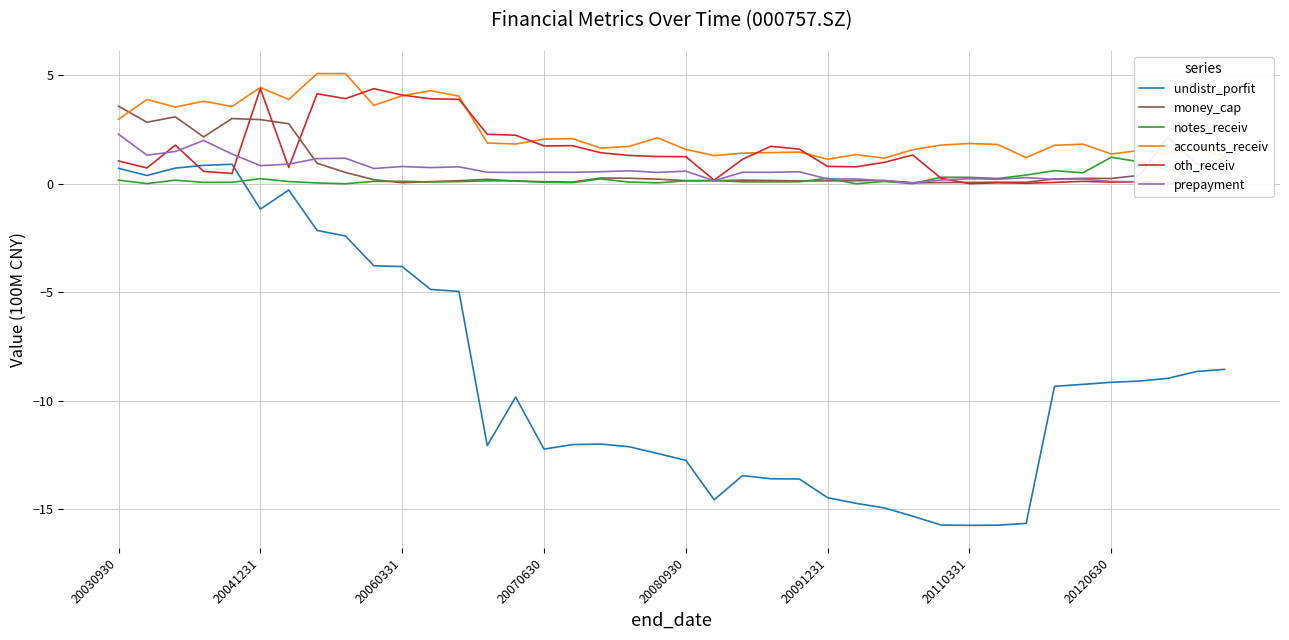

The value of undistr_porfit at 20080930 is -12.7. True or false?

True